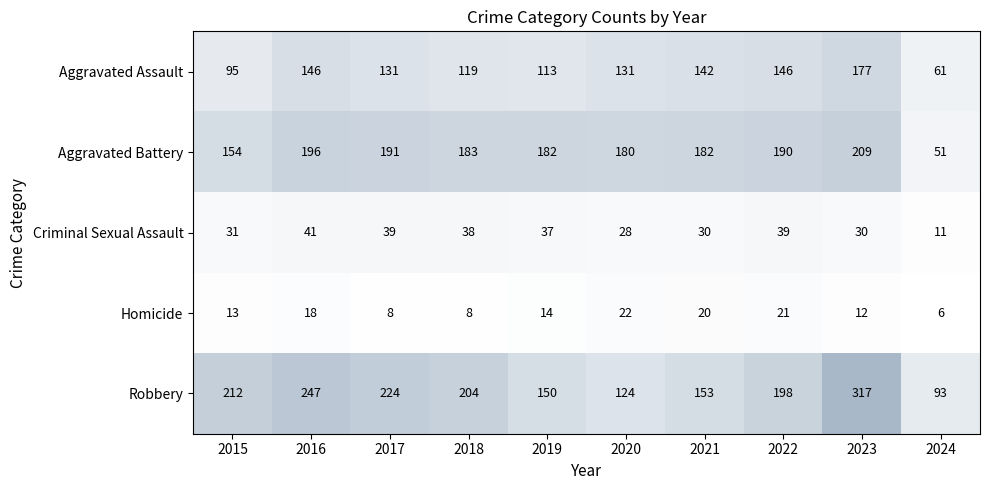

At how many categories does at least one series exceed 303?

1